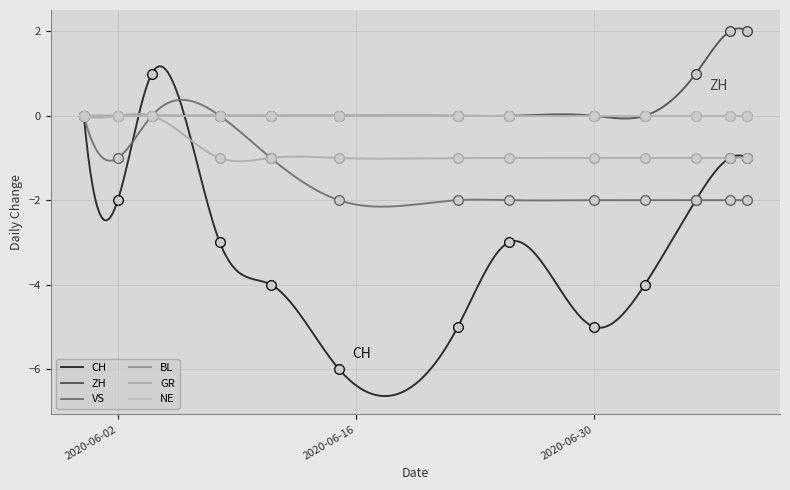

Which series ends up on top after the final intersection of CH and GR?

GR